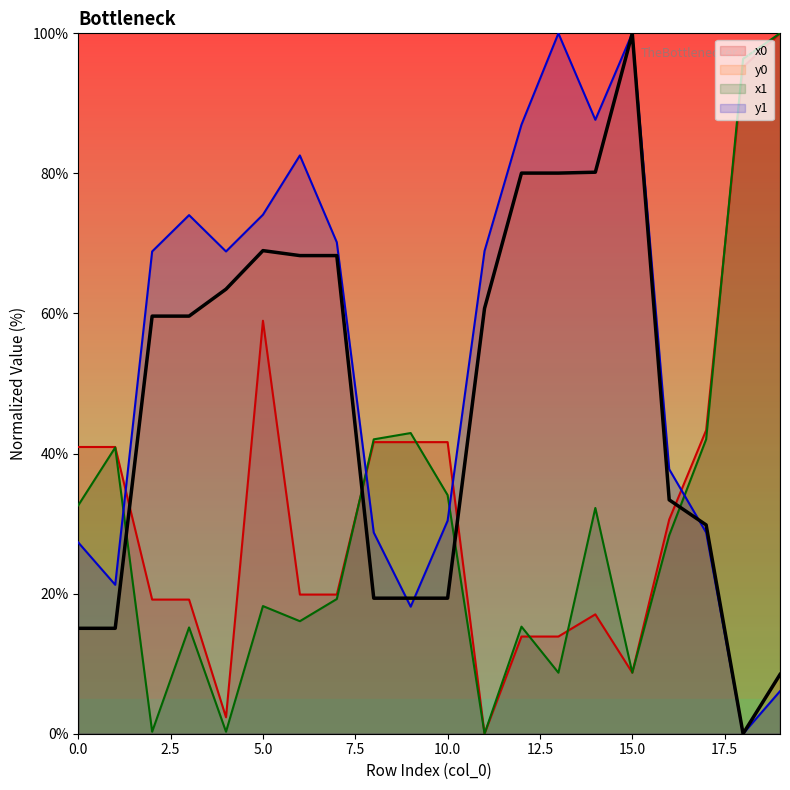

Between which two adjacent categories do y1 and x1 first intersect?

1 and 2